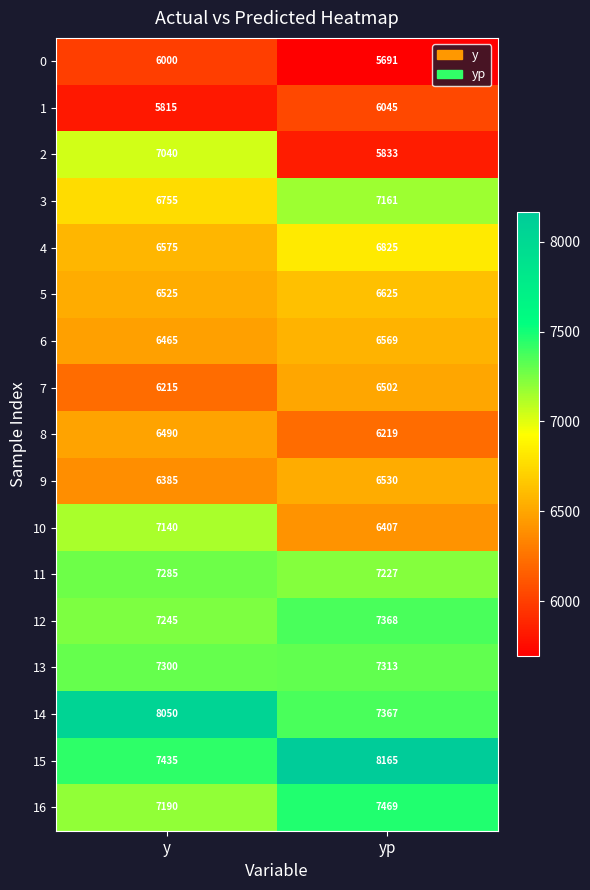

At y, list the series in order from largest to smallest.

14, 15, 13, 11, 12, 16, 10, 2, 3, 4, 5, 8, 6, 9, 7, 0, 1